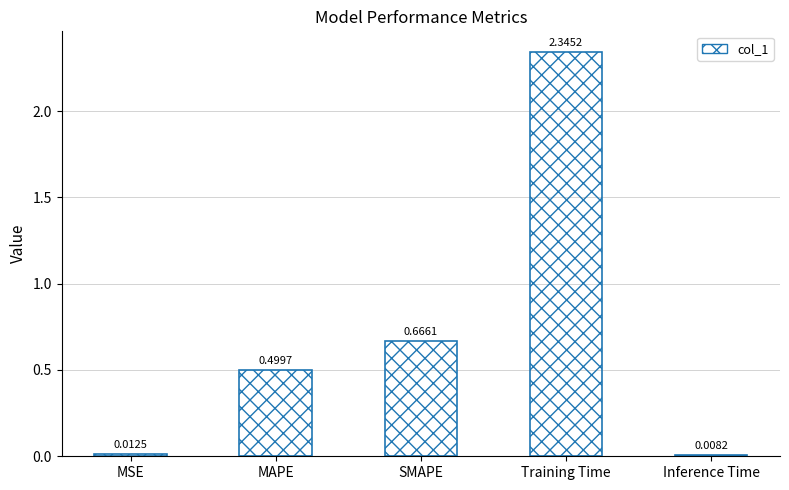

At which category does the chart reach its minimum across all series?

Inference Time